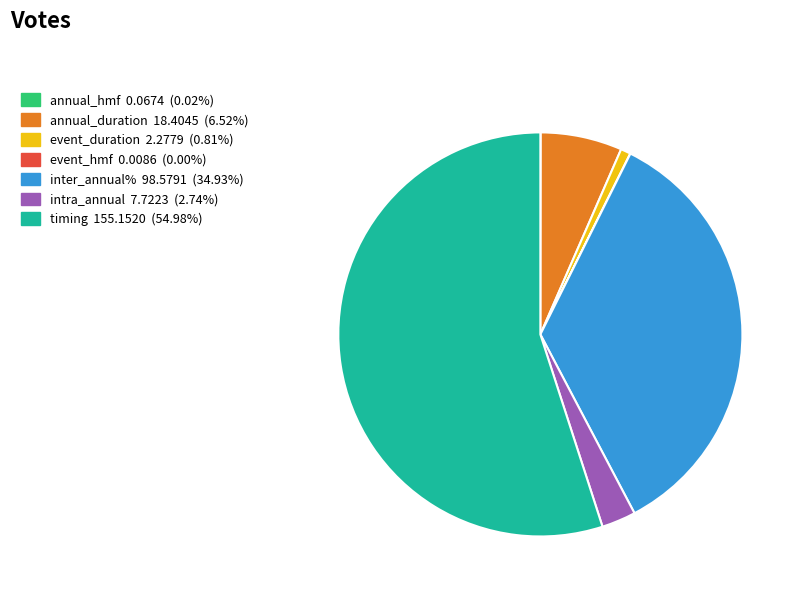

True or false: event_duration accounts for 1% of the total.

True